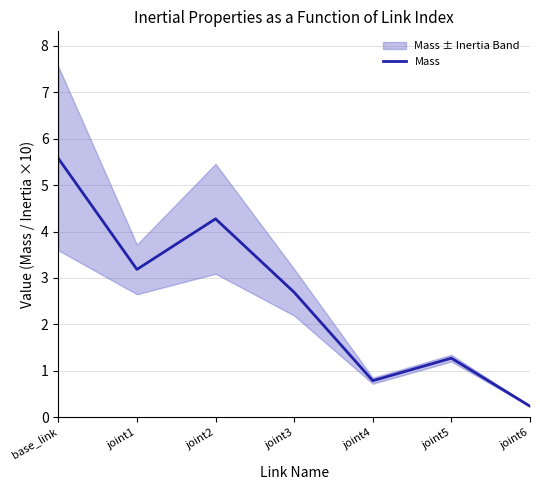

What is the minimum value shown in the chart?

0.2